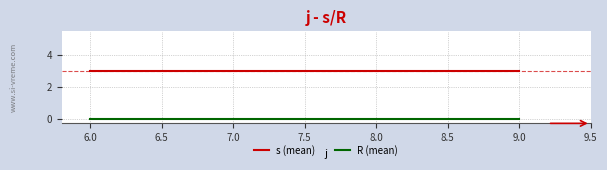

List the series in order of their overall mean, highest first.

s (mean), R (mean)